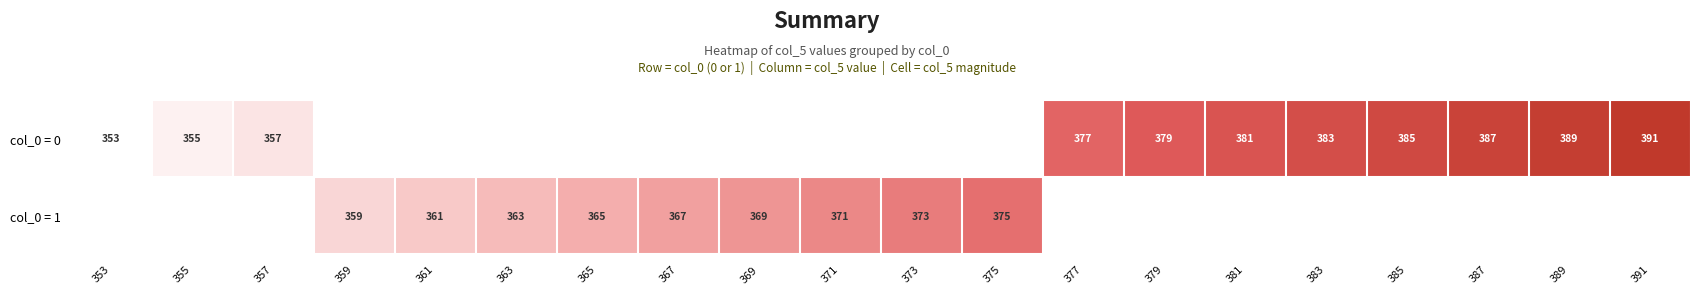

Is the value of row_0 at 357 greater than the value of row_1 at 391?

No